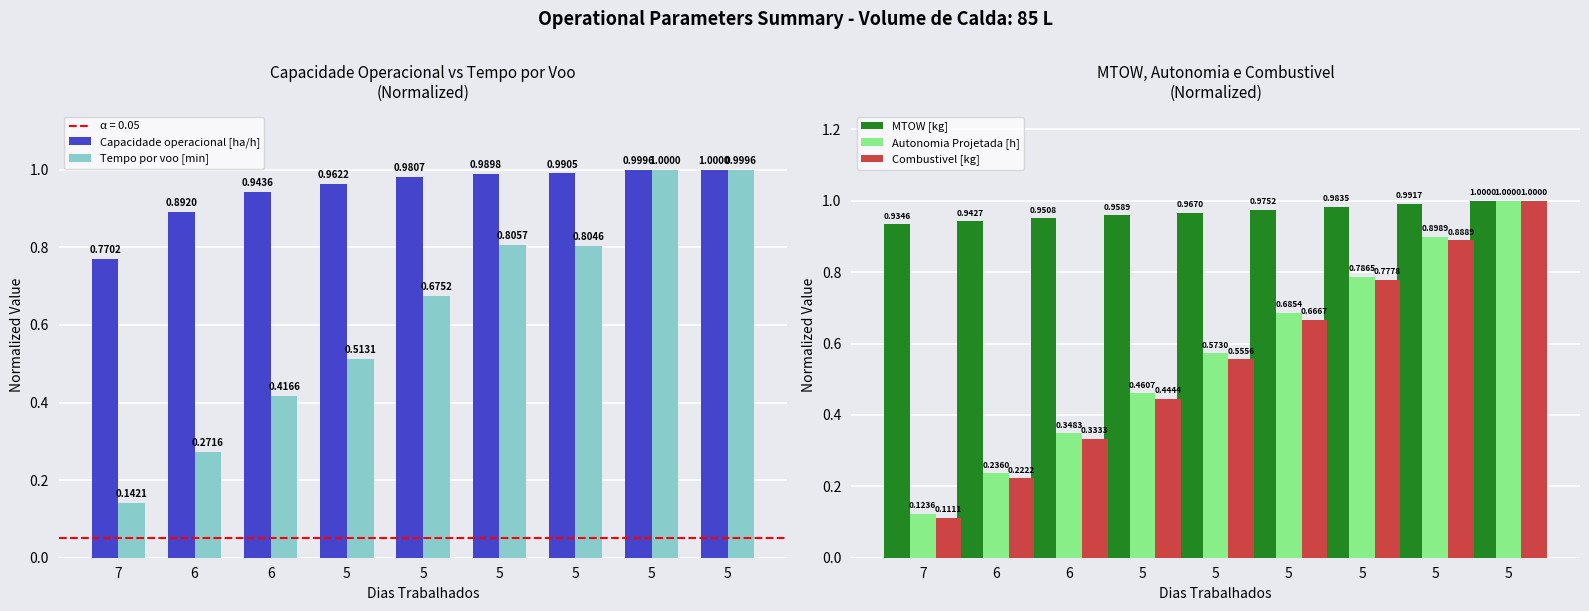

What is the sum of all Tempo por voo [min] values?

5.6